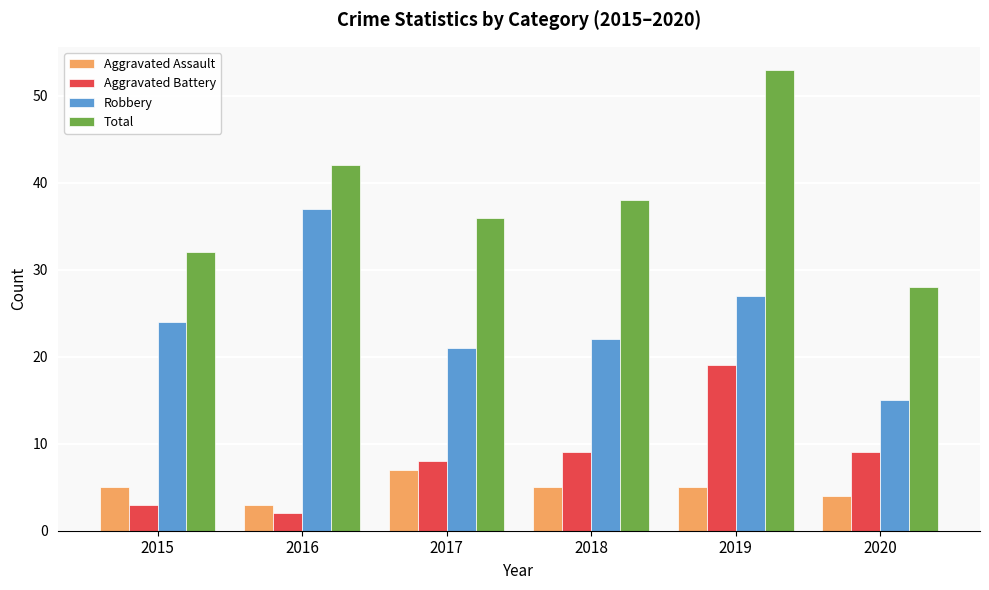

Read the Total value at 2019, to the nearest 5.

55